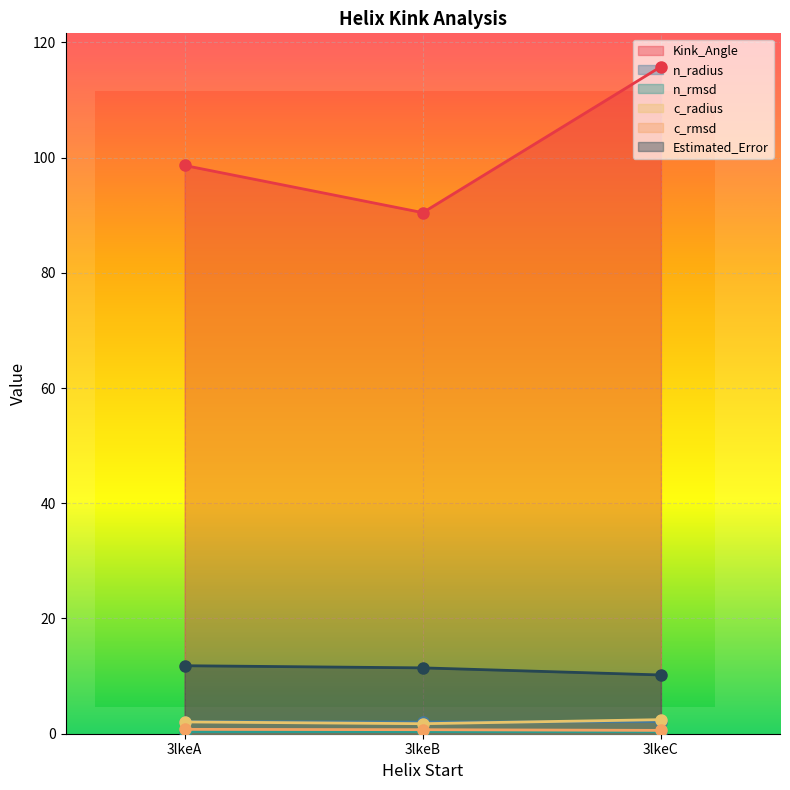

Reading right to left, extract all data points from this chart.

Kink_Angle: 115.8	90.4	98.6
n_radius: 2.1	2.0	2.1
n_rmsd: 0.3	0.4	0.3
c_radius: 2.4	1.7	2.0
c_rmsd: 0.6	0.7	0.8
Estimated_Error: 10.2	11.4	11.8